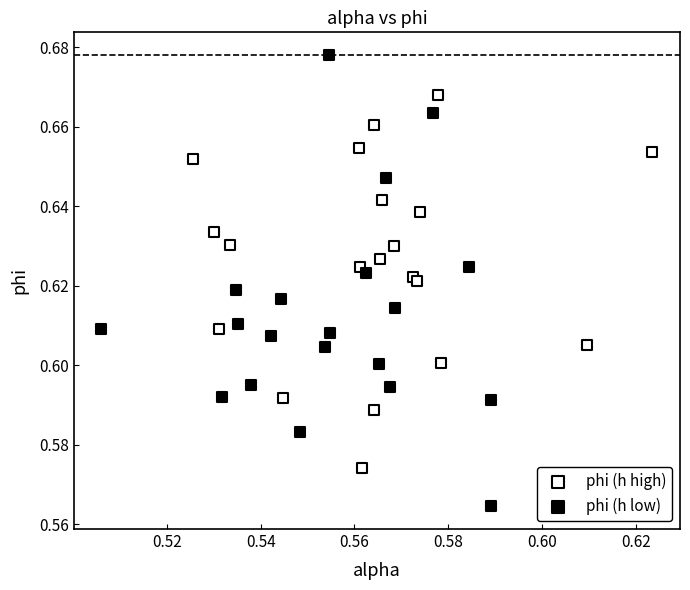

Which series reaches the maximum Y coordinate?

phi (h low)